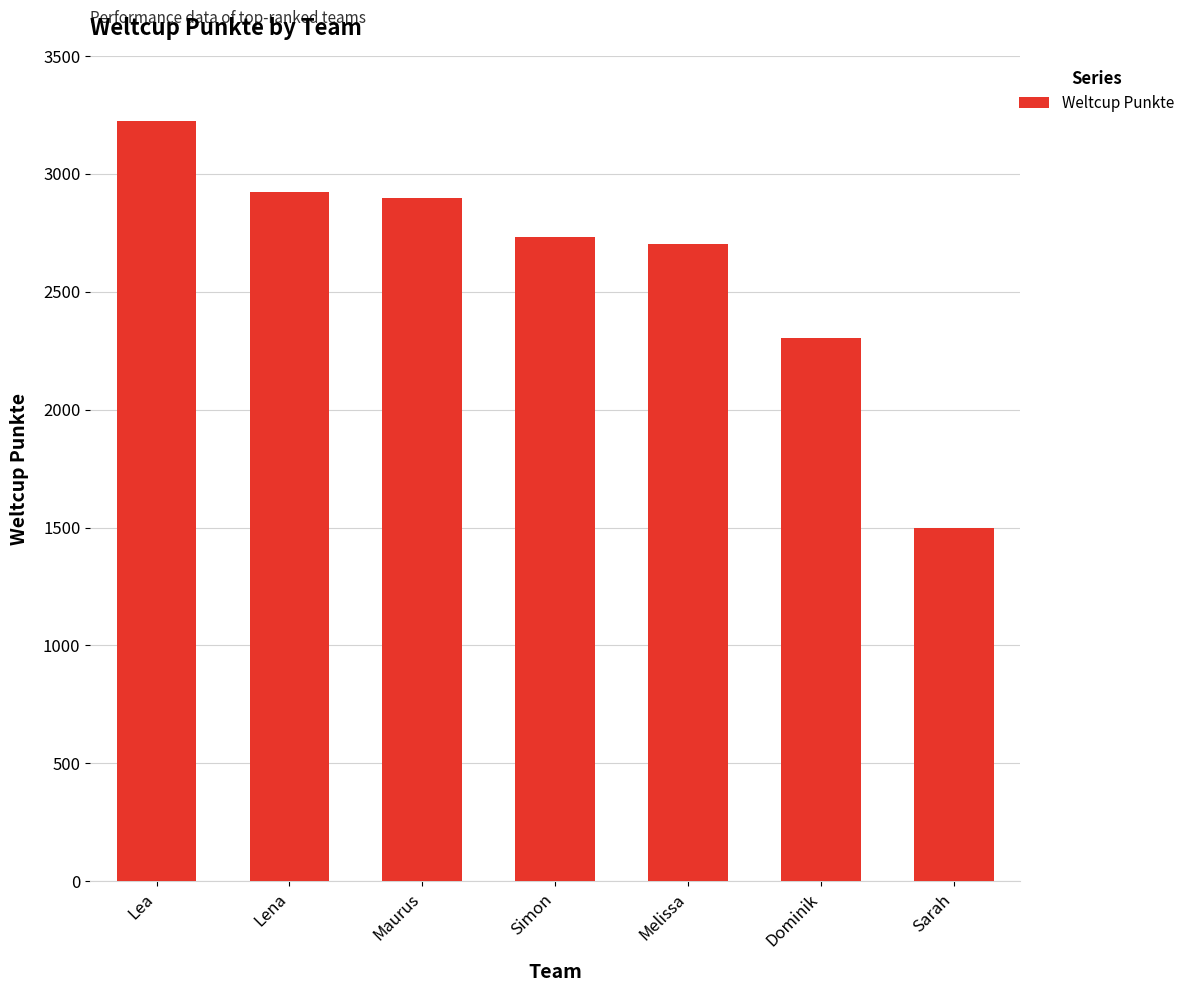

Reading left to right, list all the values displayed in this chart.

3224	2923	2896	2731	2700	2302	1496